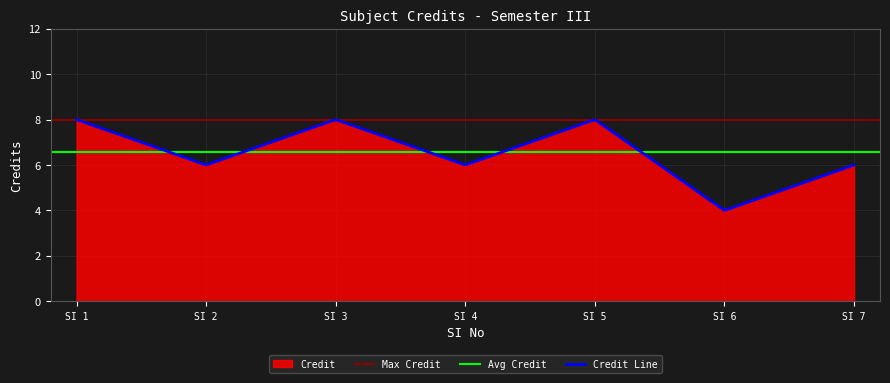

List the labels in order of value, largest first.

1, 3, 5, 2, 4, 7, 6